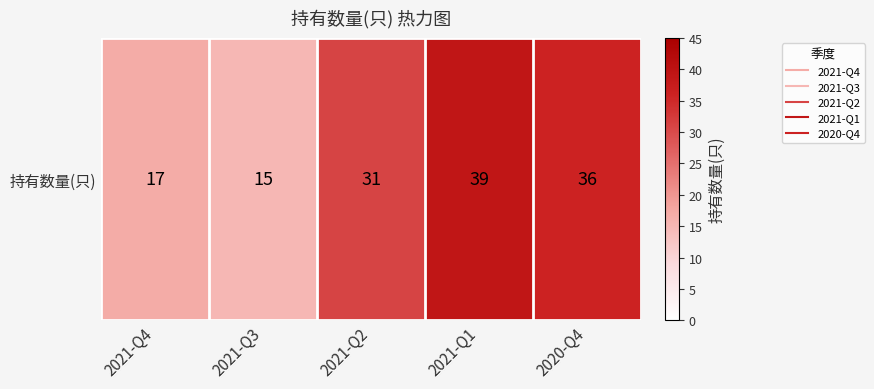

What is the approximate value at 2020-Q4, to the nearest 5?

35